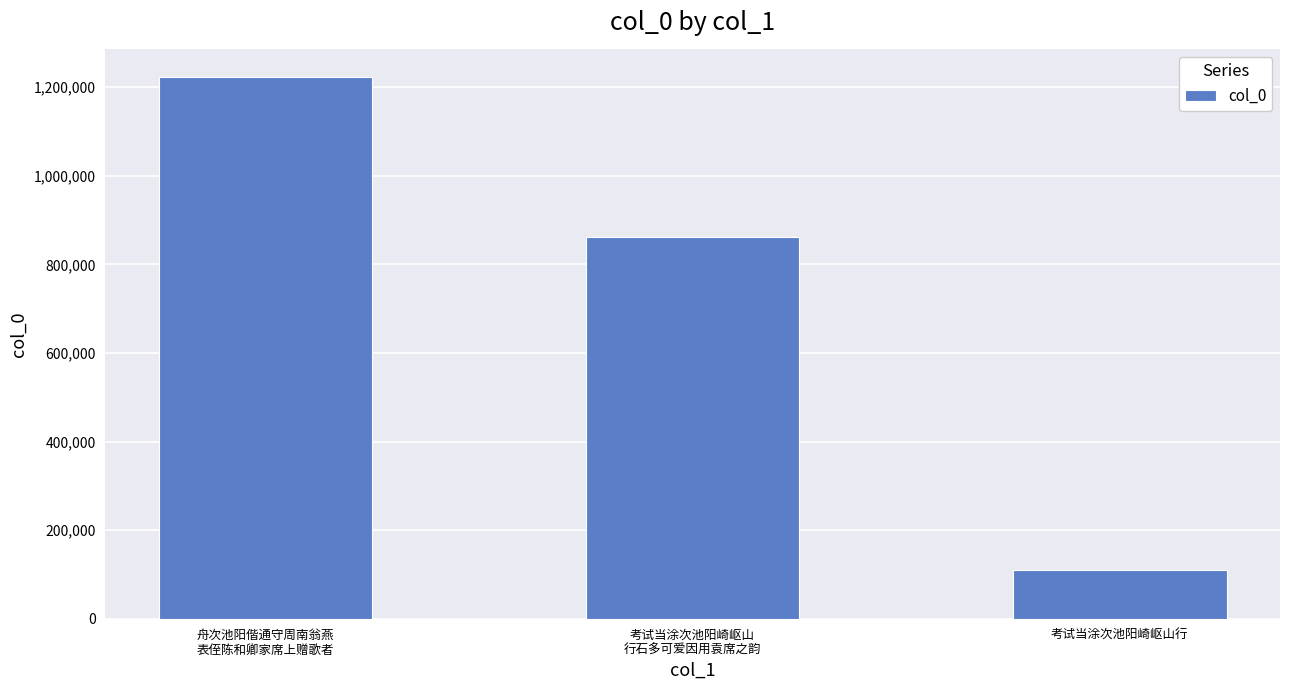

What position from the left is 考试当涂次池阳崎岖山行?

3